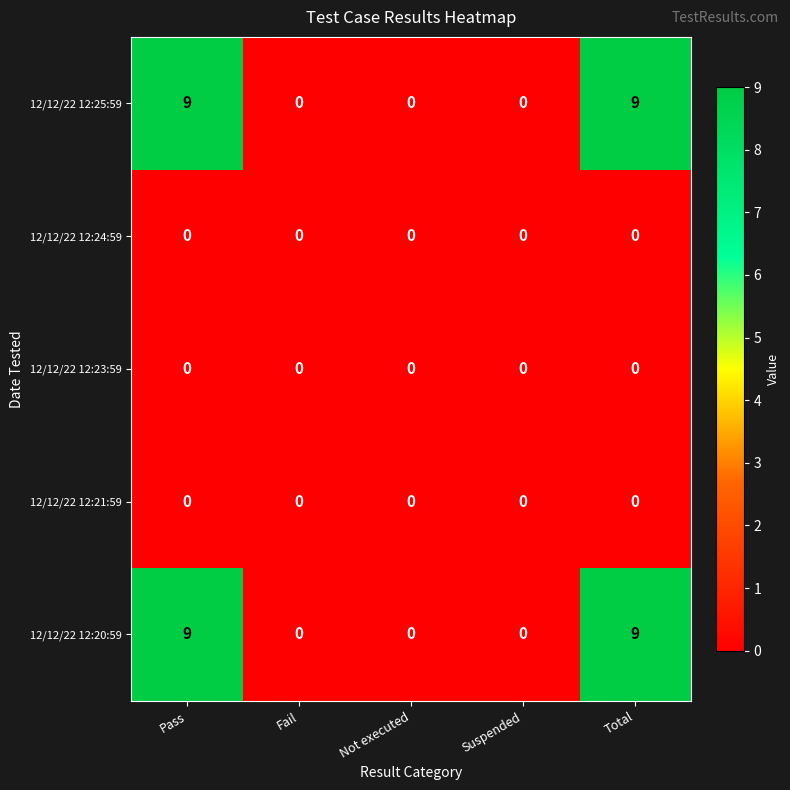

What is the sum of the 12/12/22 12:20:59 values at Not executed and Pass?

9